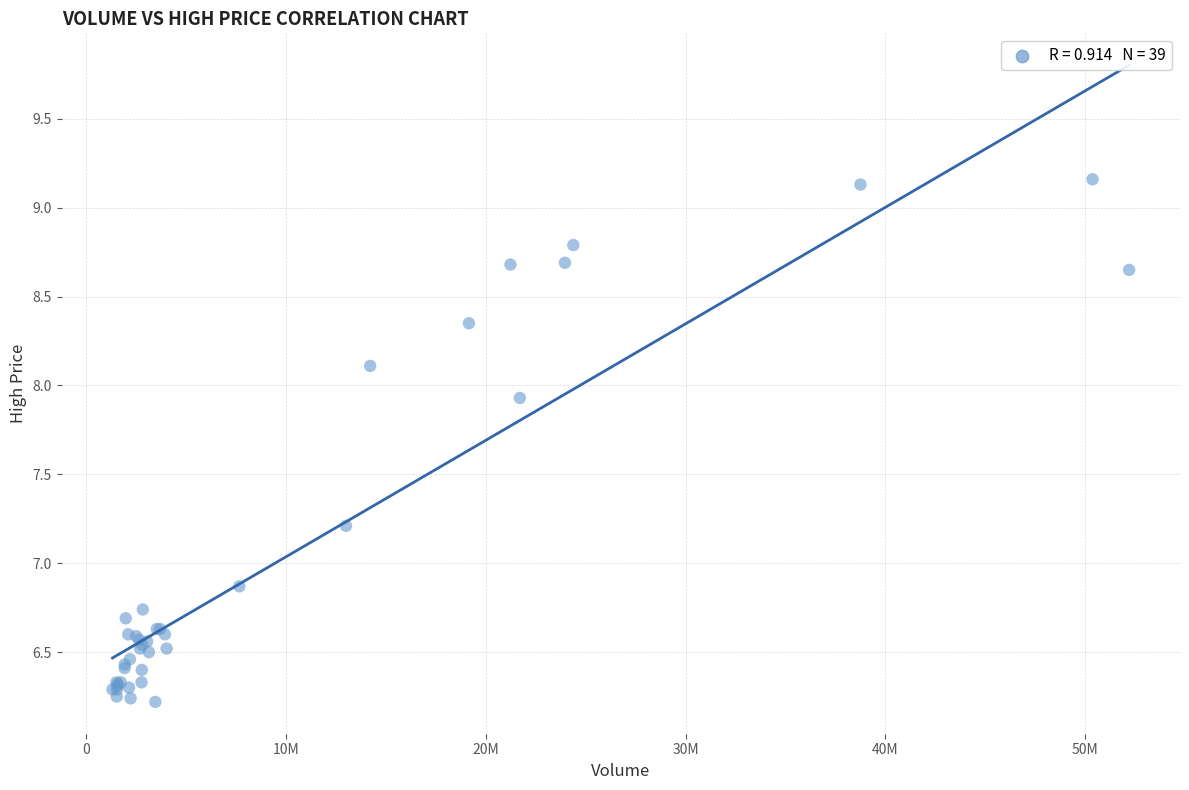

What Y value in the scatter plot is closest to 7?

6.9